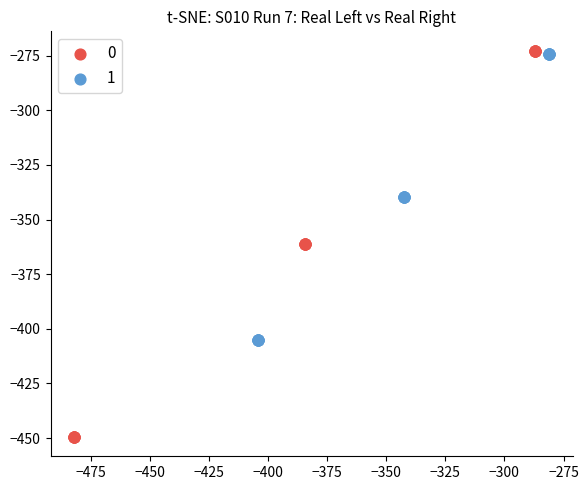

What are all the series names shown in the legend?

0, 1